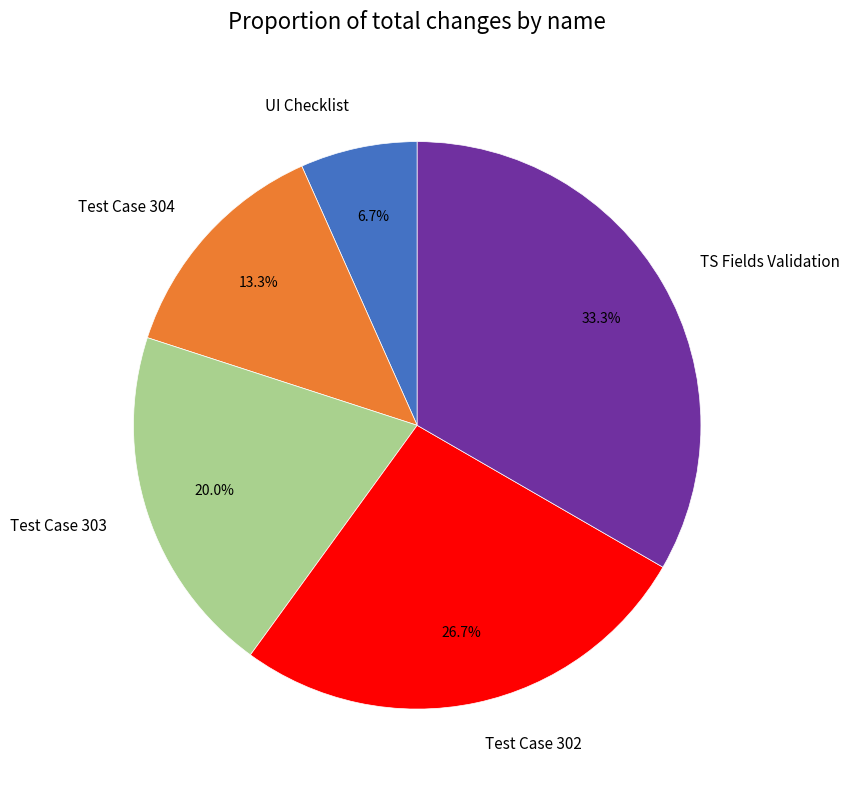

The Test Case 303 slice represents 20% of the pie. True or false?

True